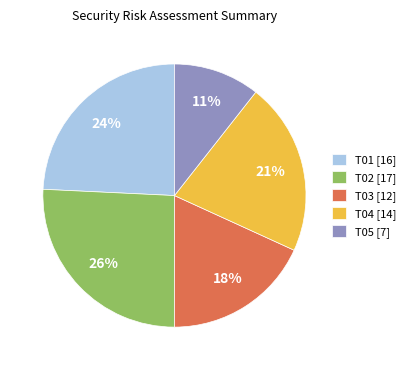

Does any single category account for the majority?

No